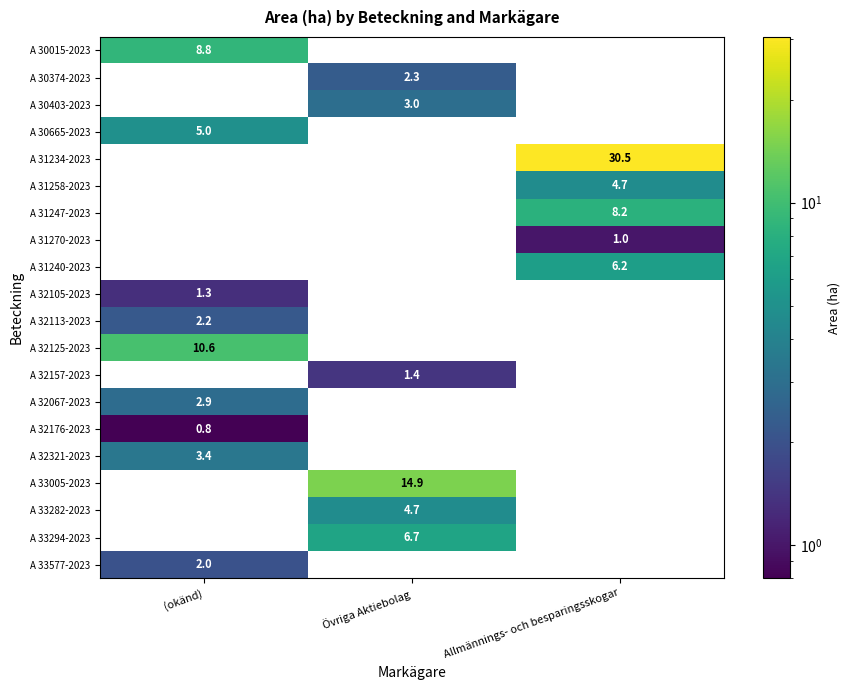

The value of A 30015-2023 at (okänd) is 8.8. True or false?

True